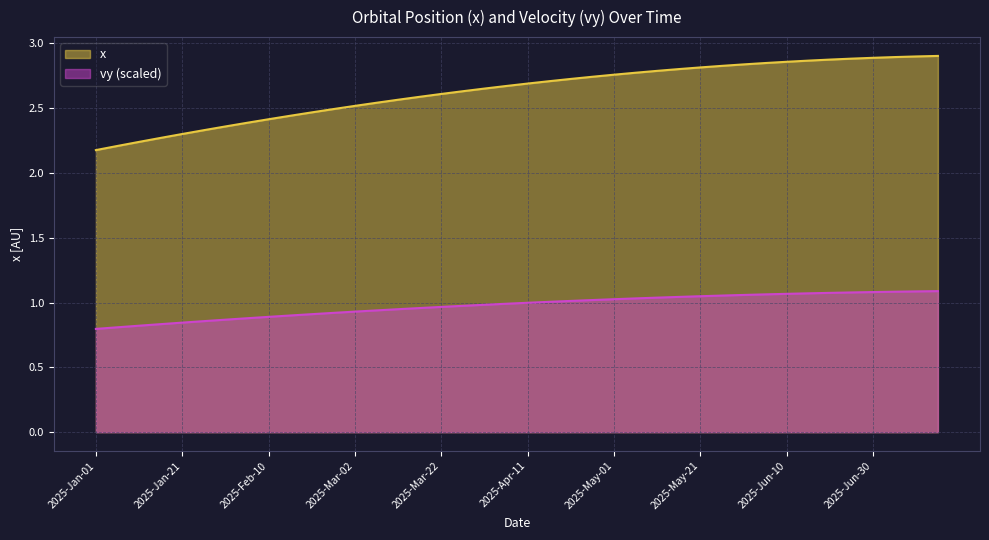

What is the lowest value of the vy series?

0.8